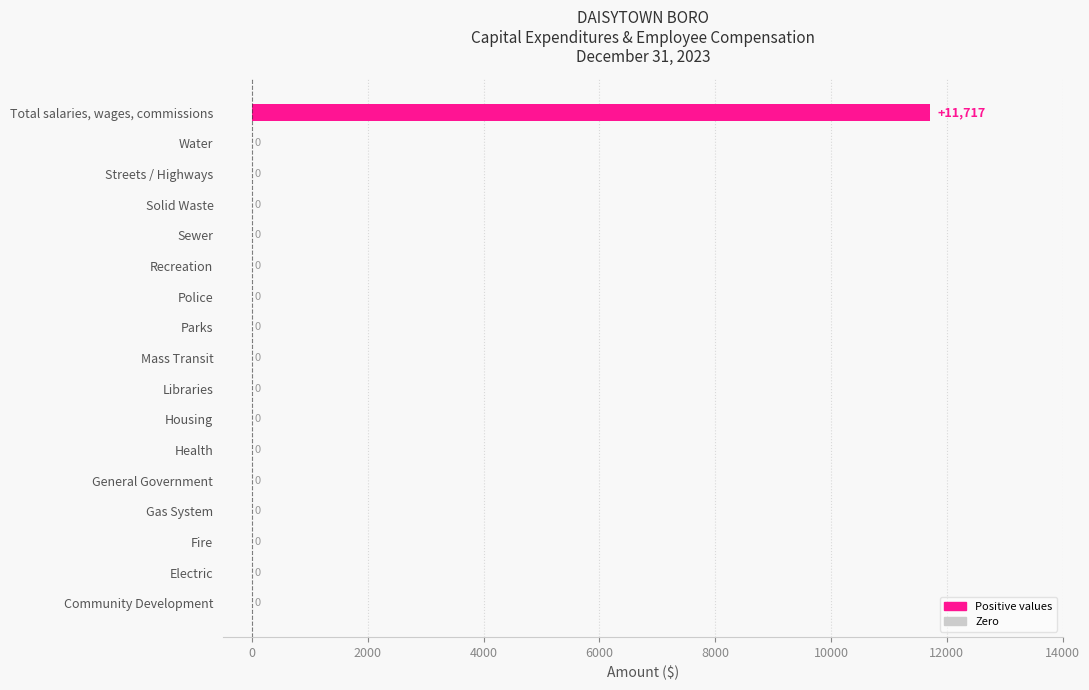

True or false: the data shows -6793 at General Government.

False